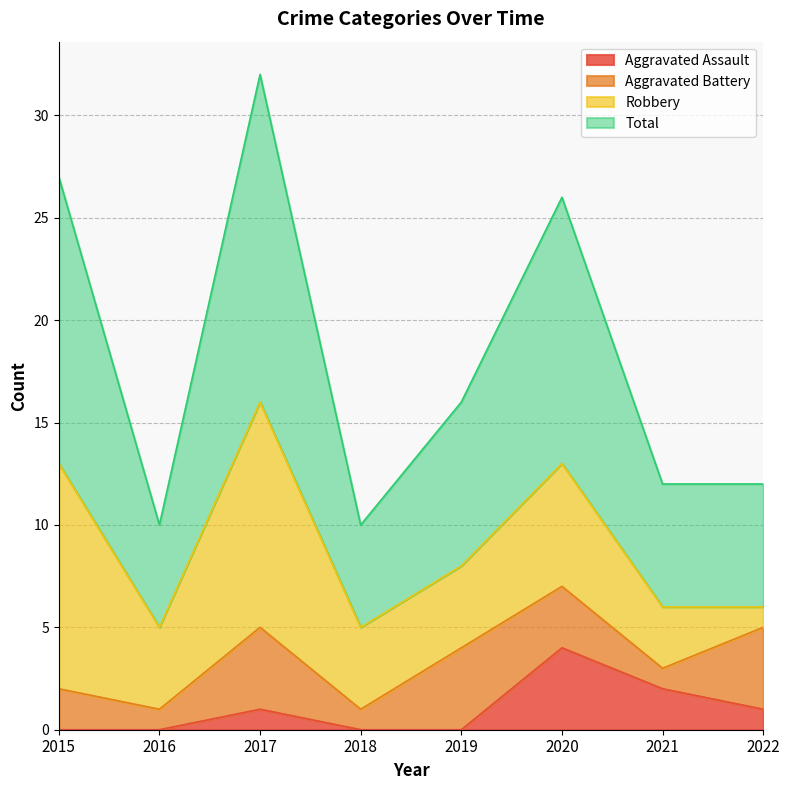

How many lines are shown in the chart?

4